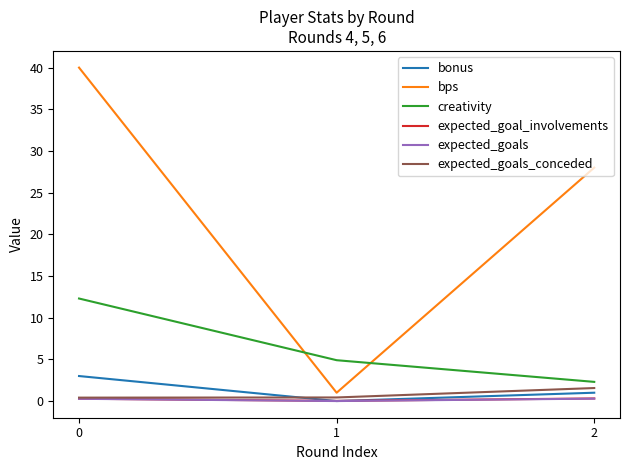

What value does the expected_goals series have at 2?

0.3